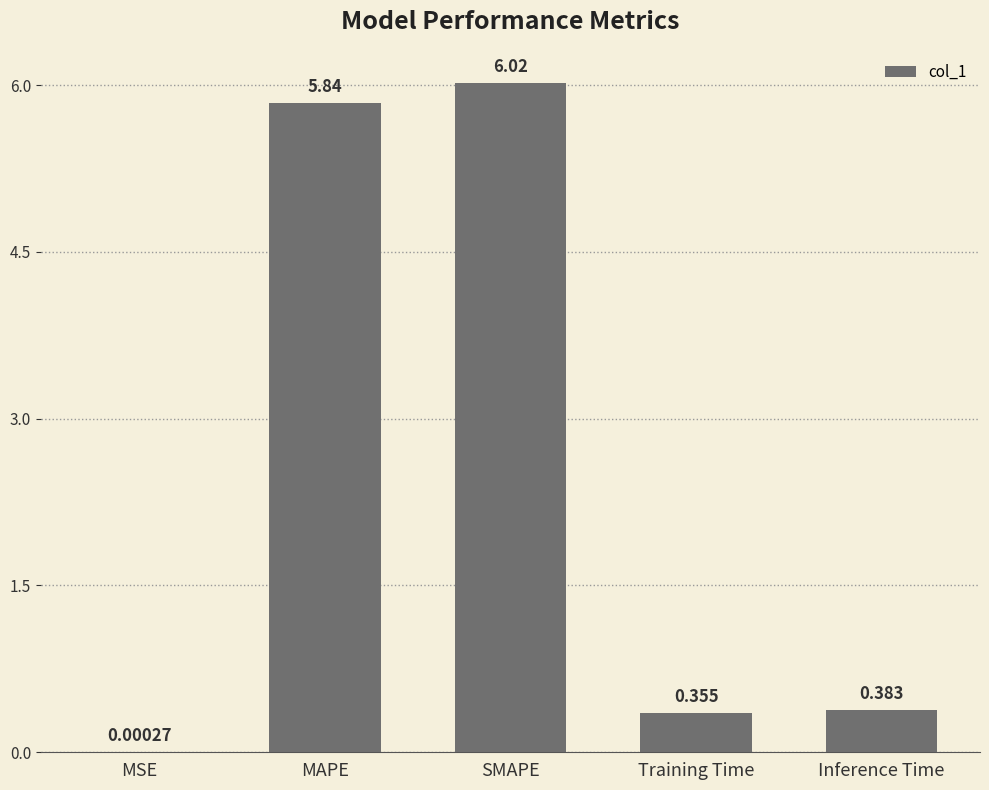

Count the number of categories in the chart.

5